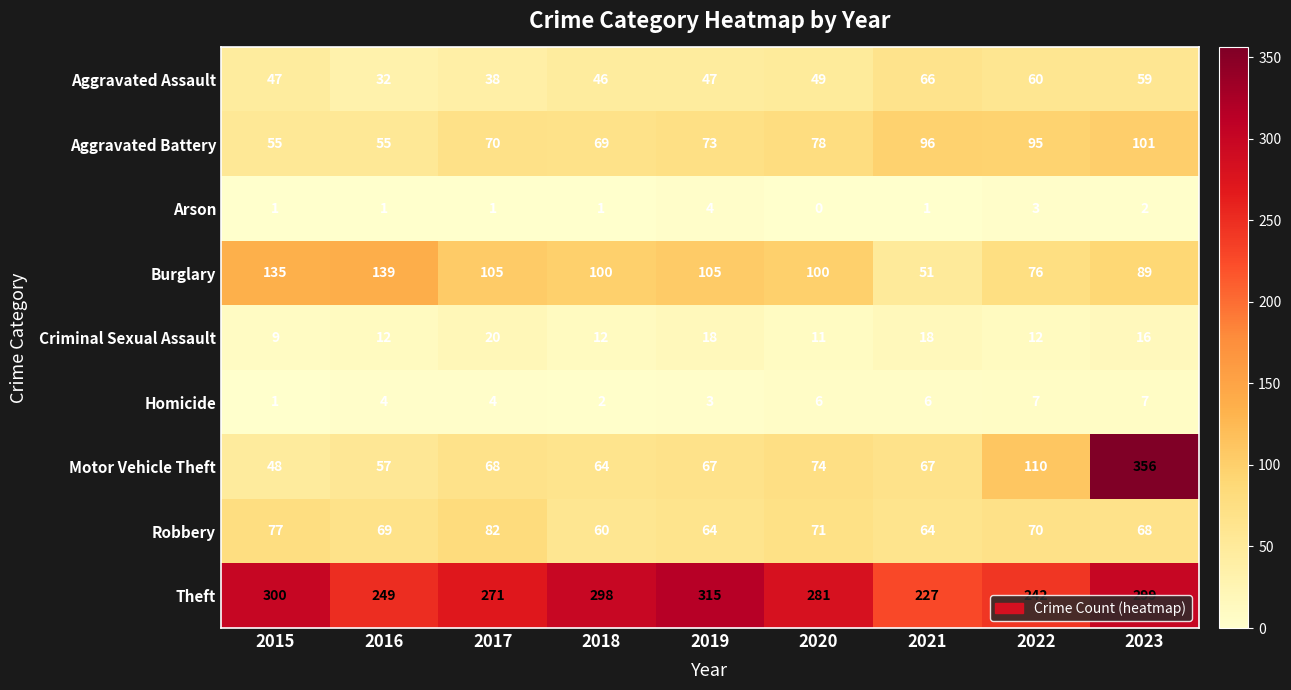

What is the difference between the maximum and minimum values in the Burglary series?

88